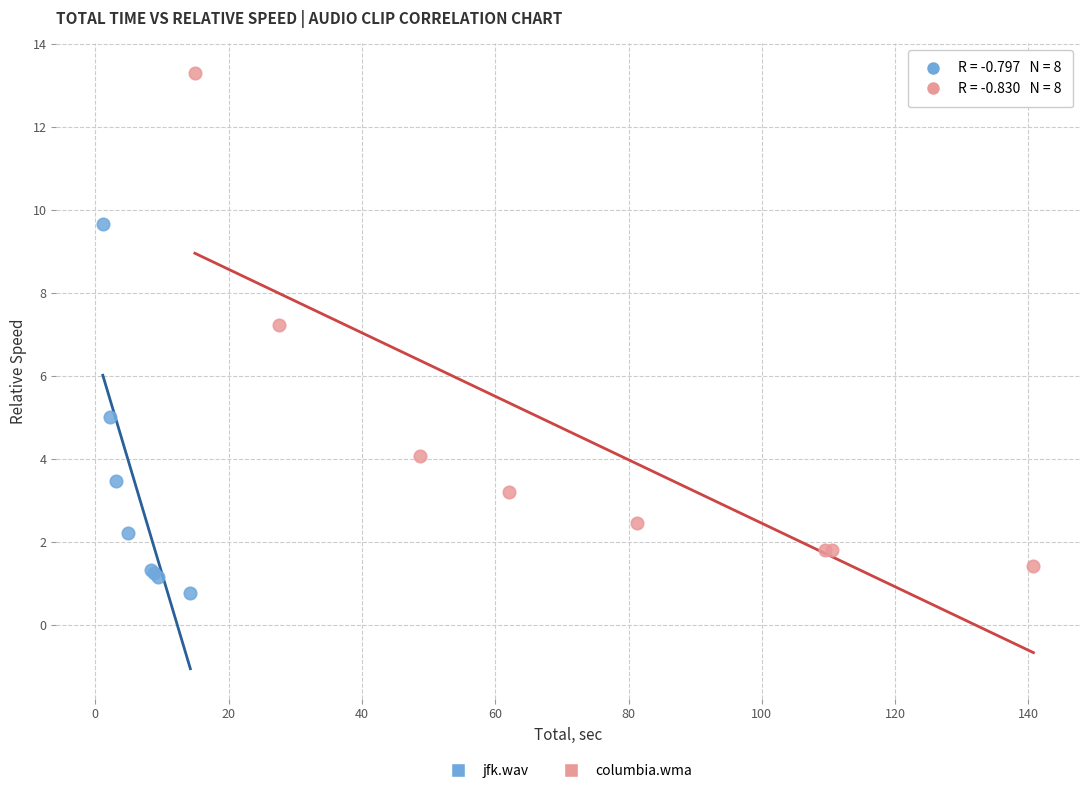

Which series reaches the maximum Y coordinate?

columbia.wma